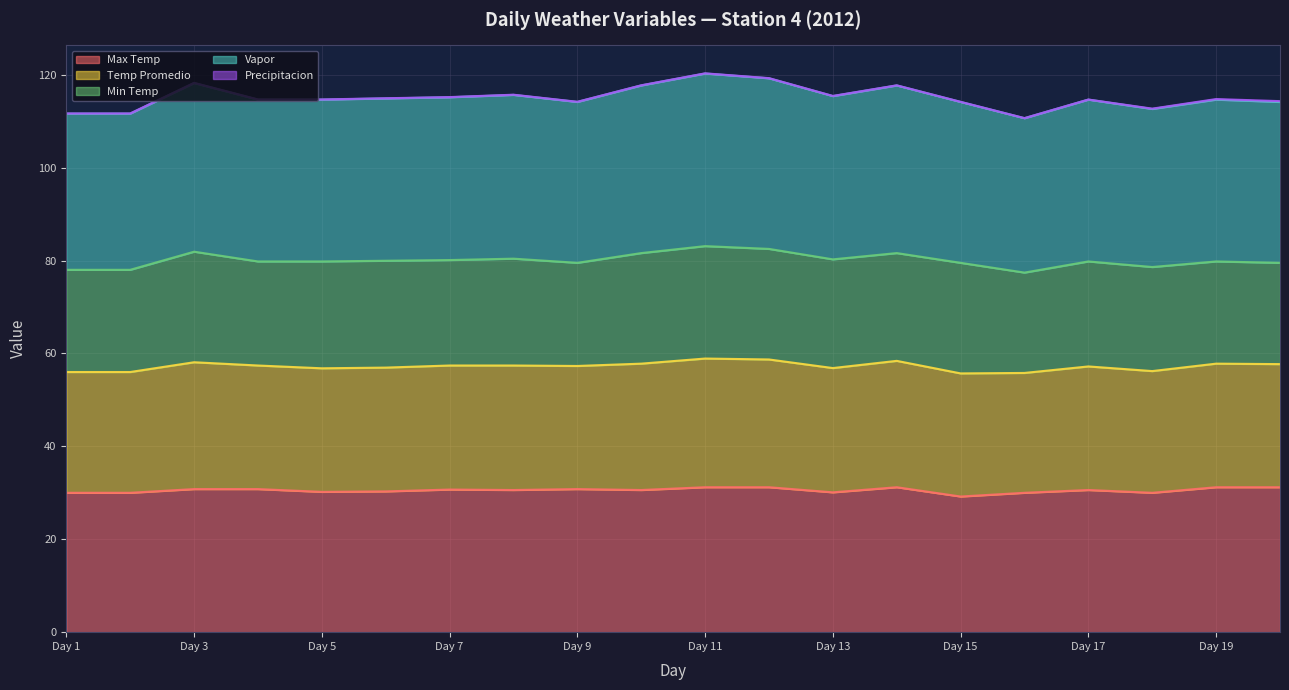

How many interior local valleys does the Temp Promedio series have?

5